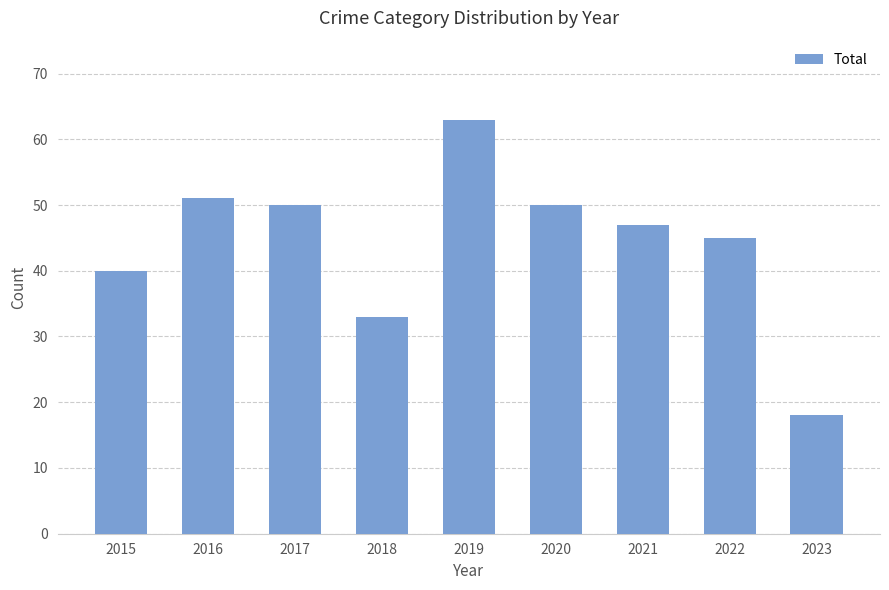

The chart shows a value of 50 at 2020. True or false?

True